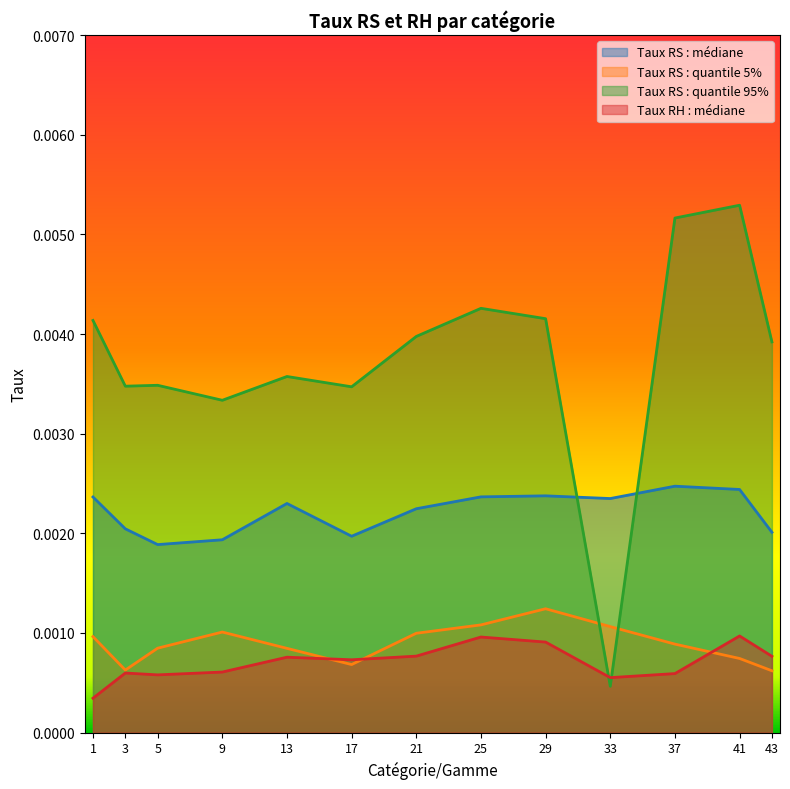

Reading right to left, extract all data points from this chart.

Taux RS : médiane: 0.0	0.0	0.0	0.0	0.0	0.0	0.0	0.0	0.0	0.0	0.0	0.0	0.0
Taux RS : quantile 5%: 0.0	0.0	0.0	0.0	0.0	0.0	0.0	0.0	0.0	0.0	0.0	0.0	0.0
Taux RS : quantile 95%: 0.0	0.0	0.0	0.0	0.0	0.0	0.0	0.0	0.0	0.0	0.0	0.0	0.0
Taux RH : médiane: 0.0	0.0	0.0	0.0	0.0	0.0	0.0	0.0	0.0	0.0	0.0	0.0	0.0